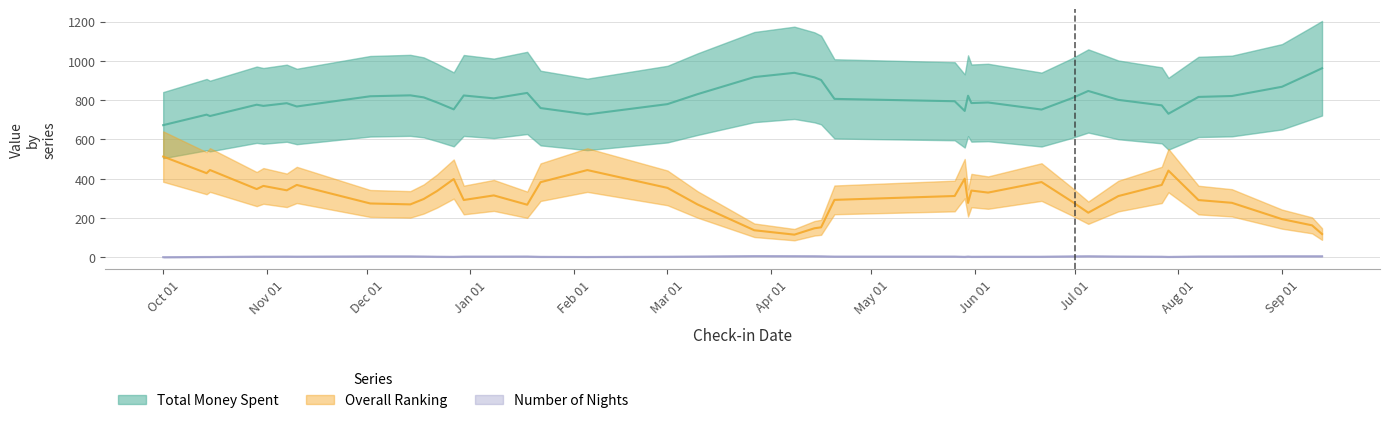

What is the difference between the maximum and minimum values in the Number of Nights series?

7